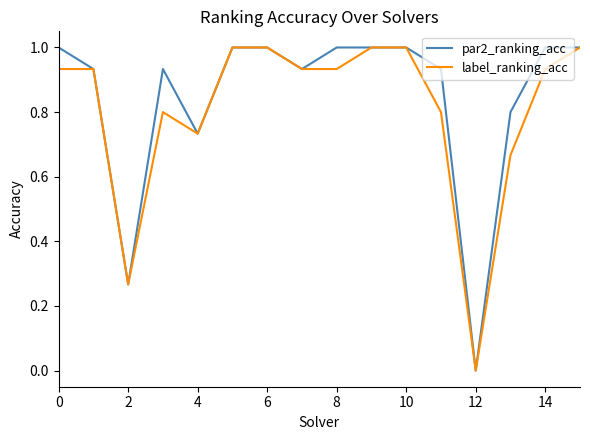

What is the average value of the label_ranking_acc series?

0.8